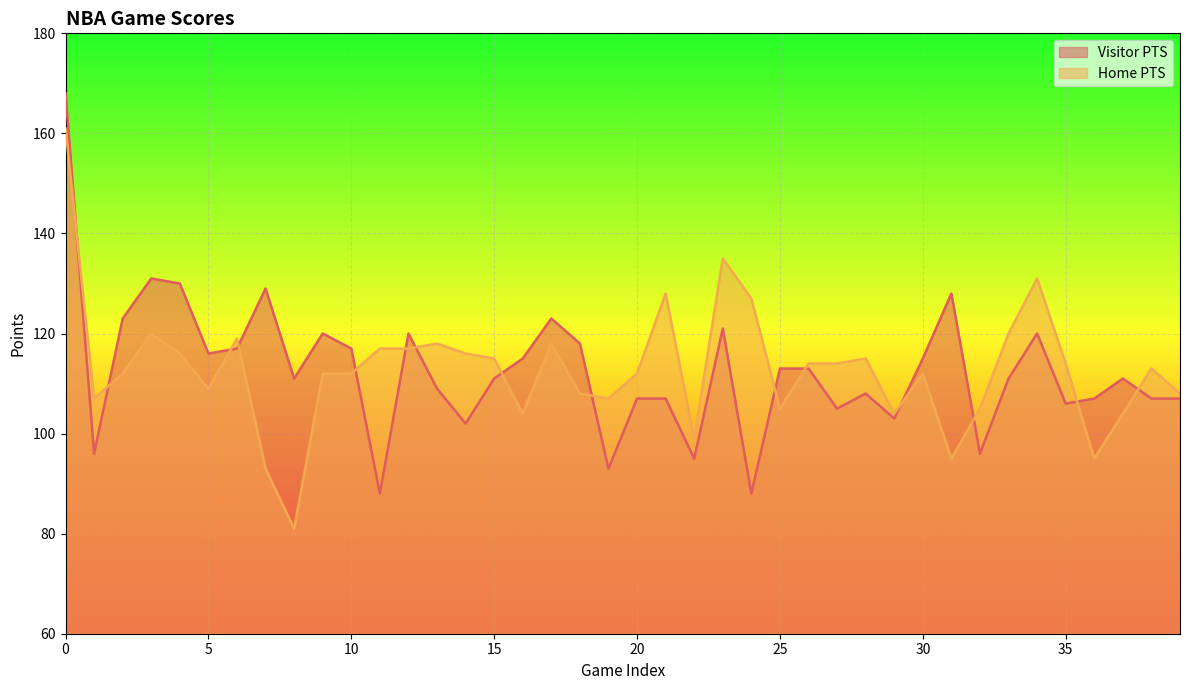

What is the total value across all series at 22?

194